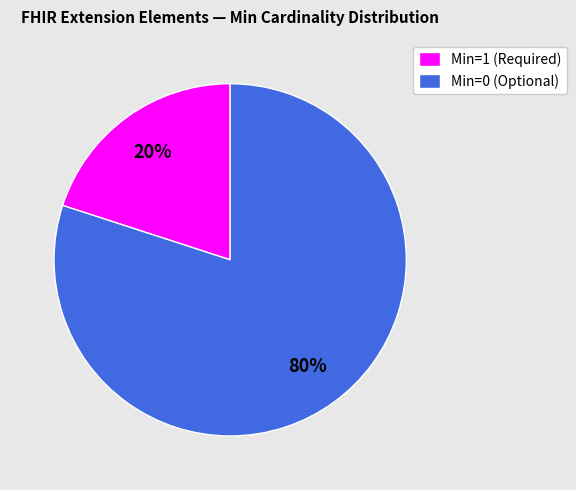

Which category accounts for the majority?

Min=0 (Optional)